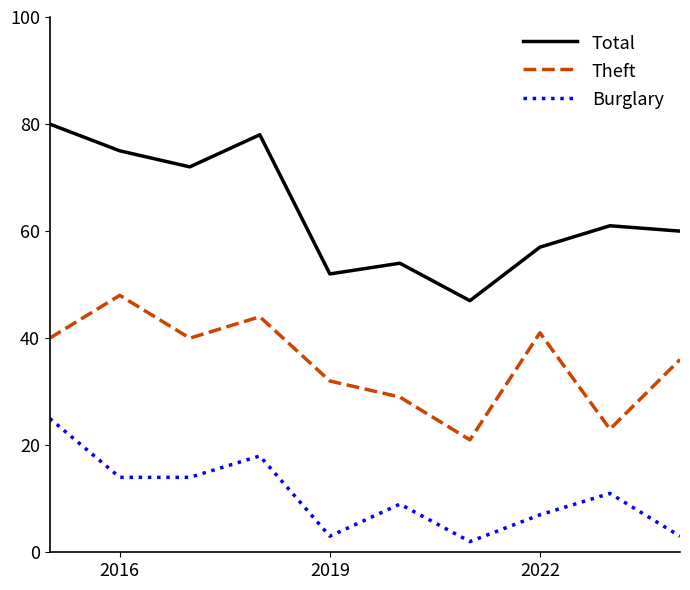

Which series has the largest total across all categories?

Total